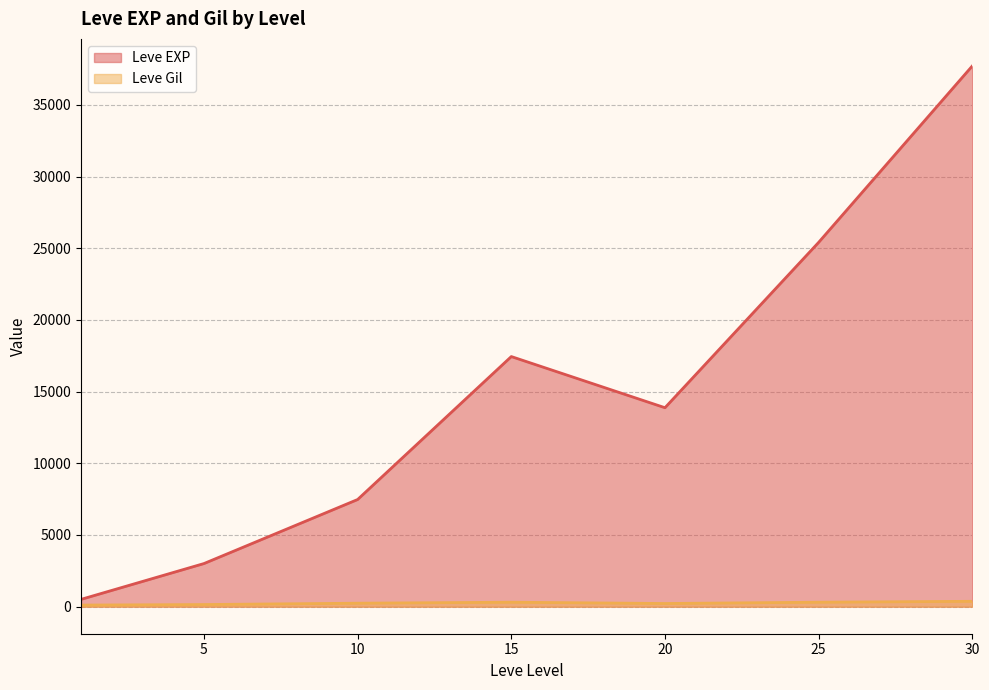

Which series has the largest total across all categories?

Leve EXP